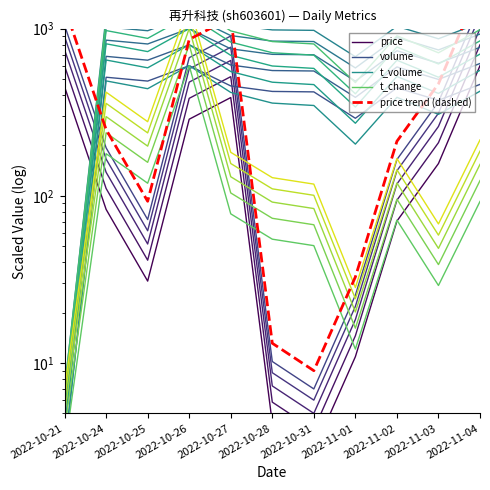

How many times do t_change and price trend (dashed) cross each other?

4